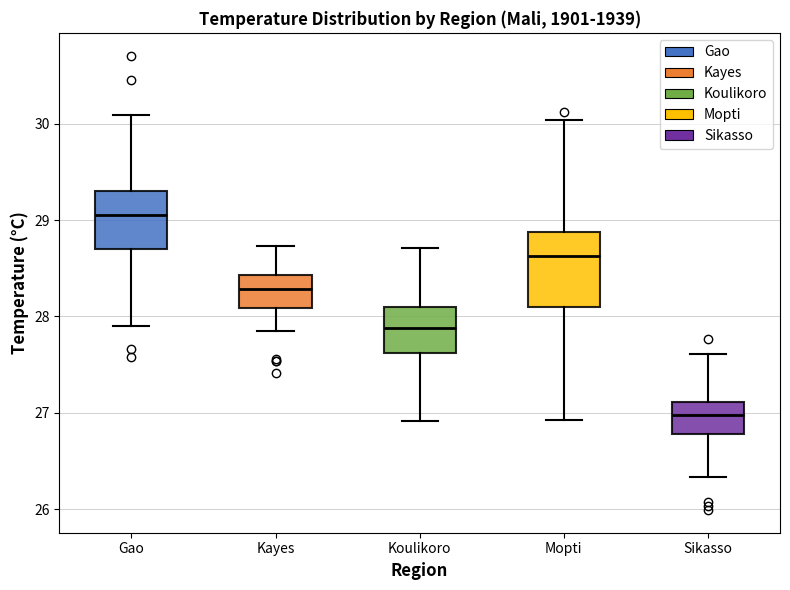

Which box's median line is the lowest?

Sikasso